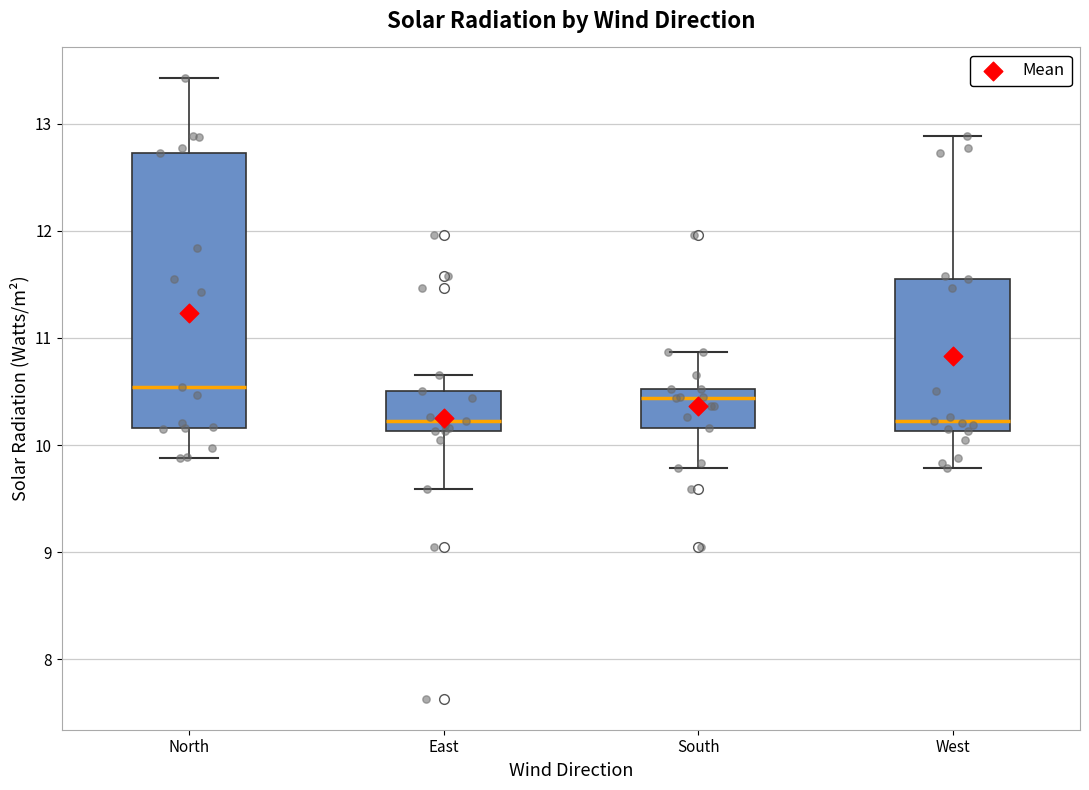

Which box is the tallest, from its lower edge to its upper edge?

North